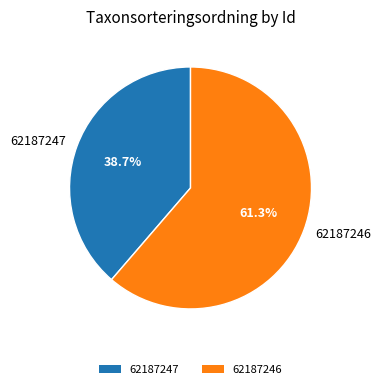

To the nearest percent, what is the difference between the largest and smallest slice percentages?

23%